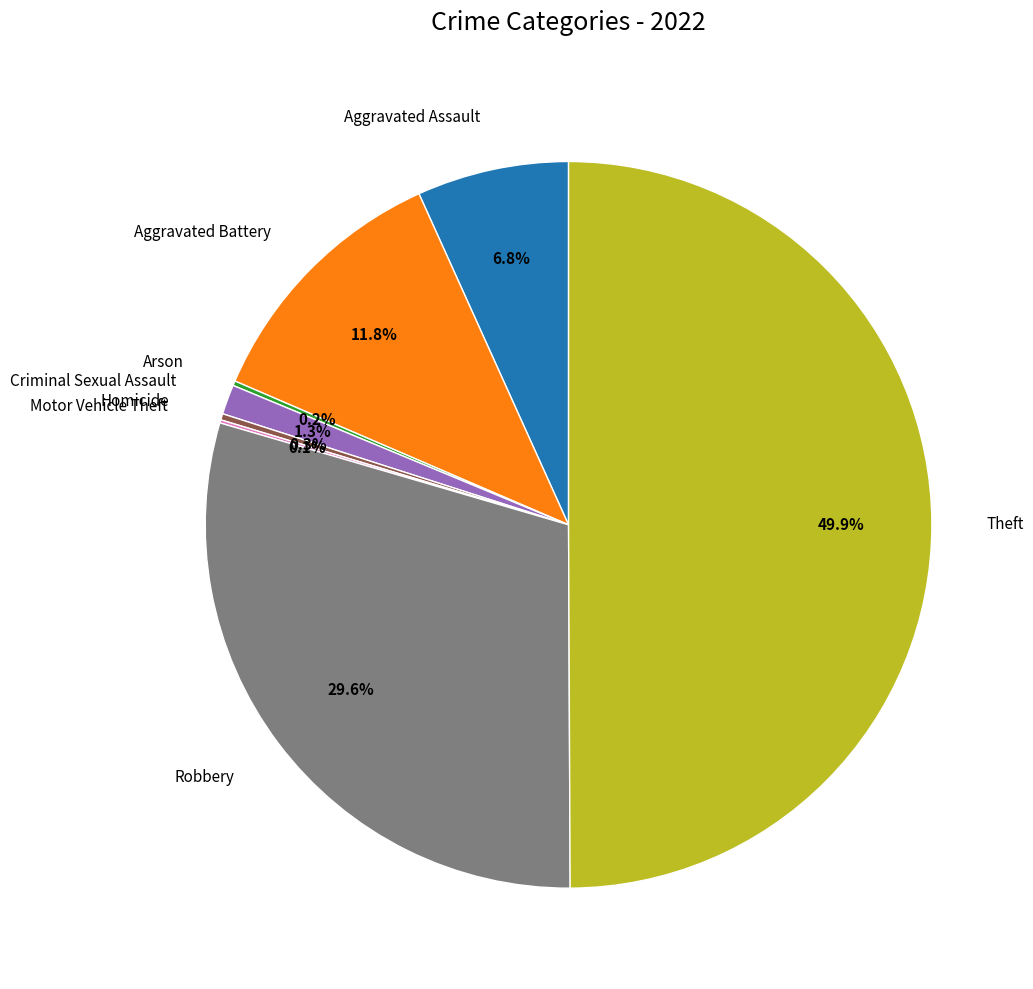

Is it true that Robbery is 21% of the pie?

False